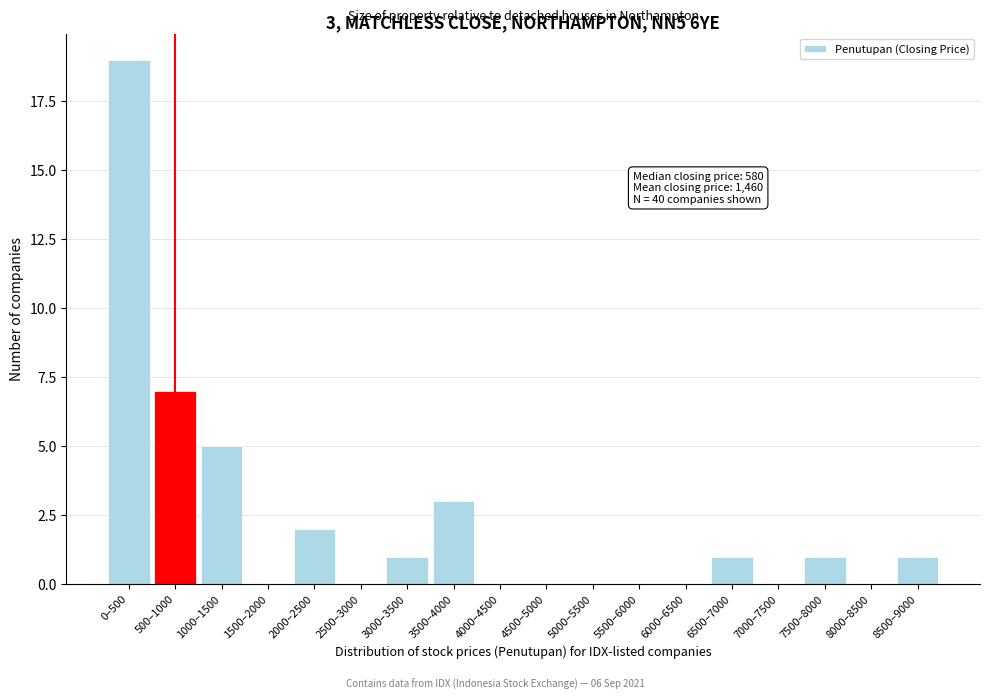

Reading left to right, extract all data points from this chart.

0–500=19	500–1000=7	1000–1500=5	1500–2000=0	2000–2500=2	2500–3000=0	3000–3500=1	3500–4000=3	4000–4500=0	4500–5000=0	5000–5500=0	5500–6000=0	6000–6500=0	6500–7000=1	7000–7500=0	7500–8000=1	8000–8500=0	8500–9000=1